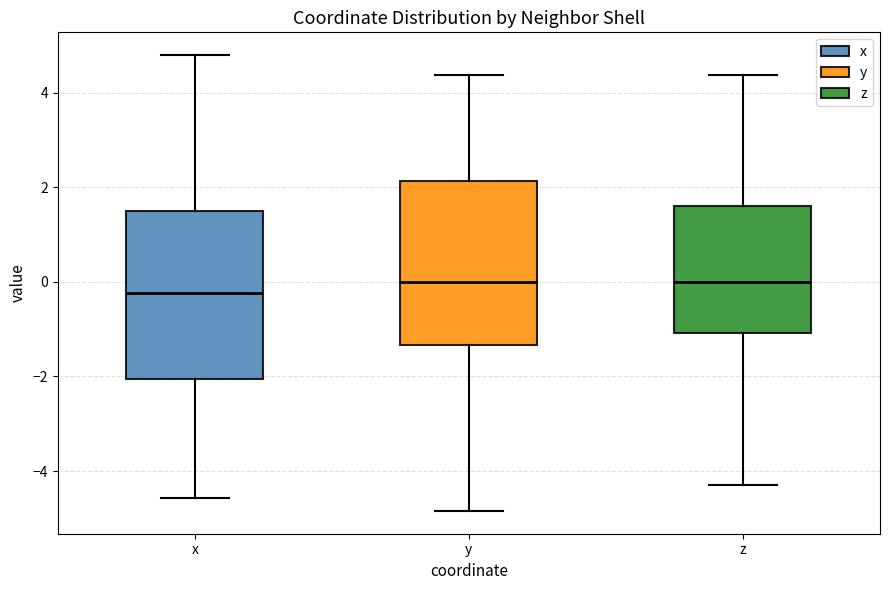

Which box's median line is the lowest?

x